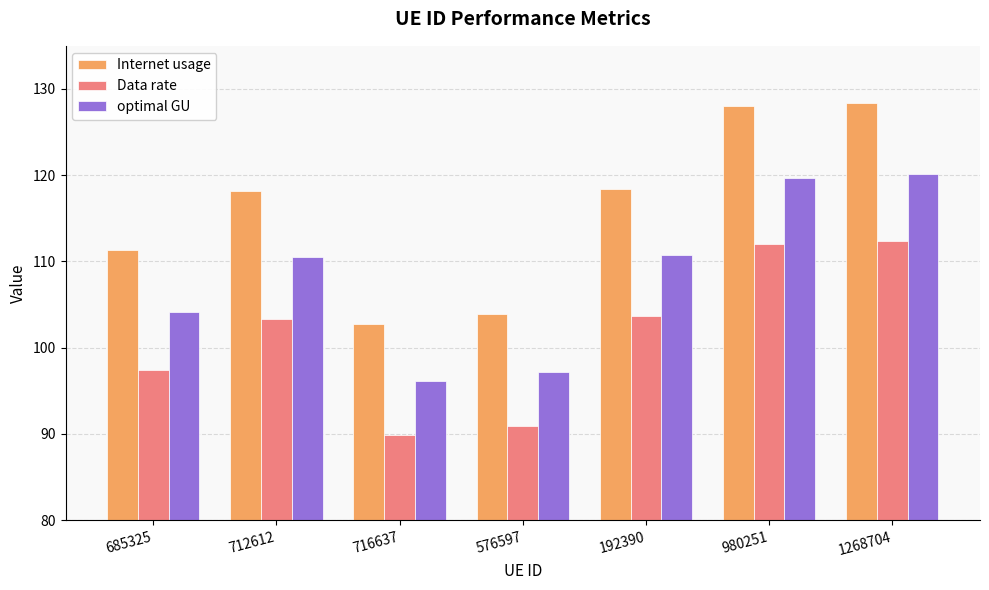

How many bars are there in total?

21